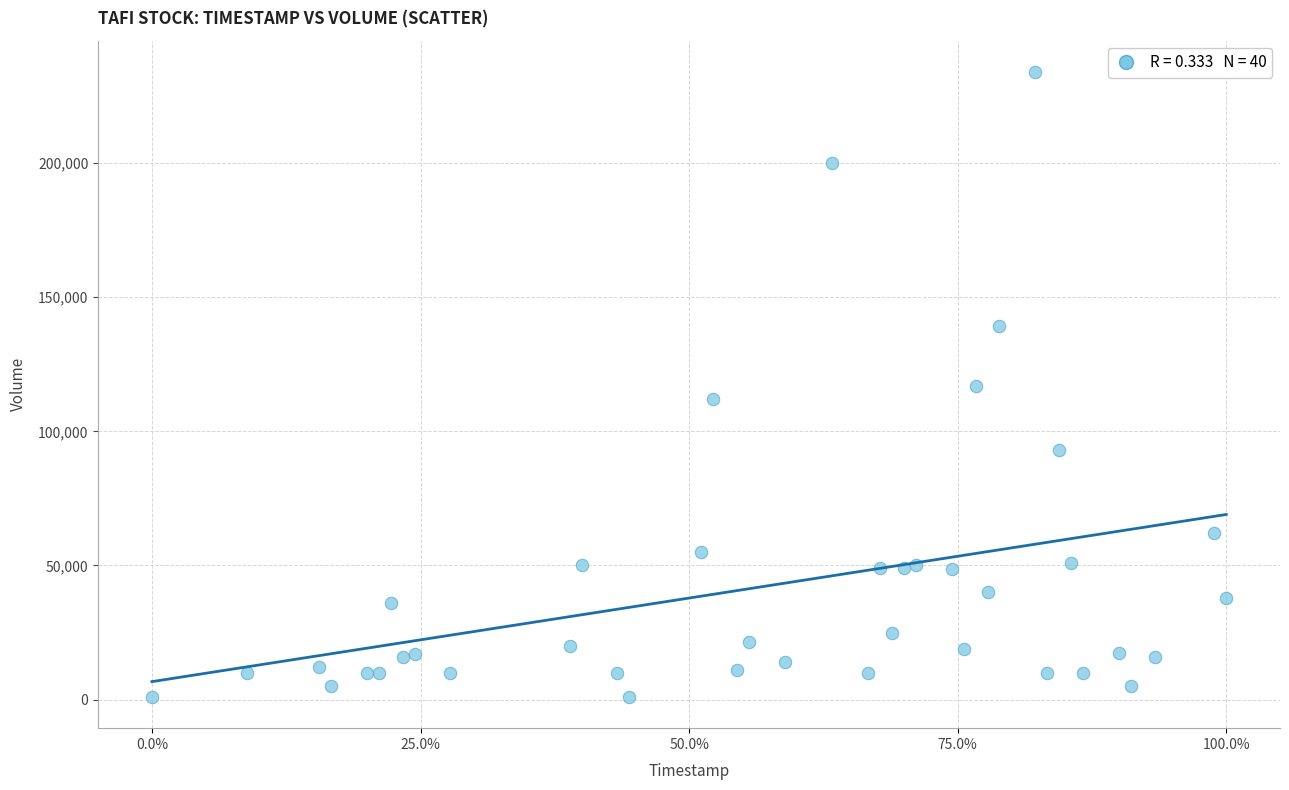

What is the range of Y values (max minus min)?

233000